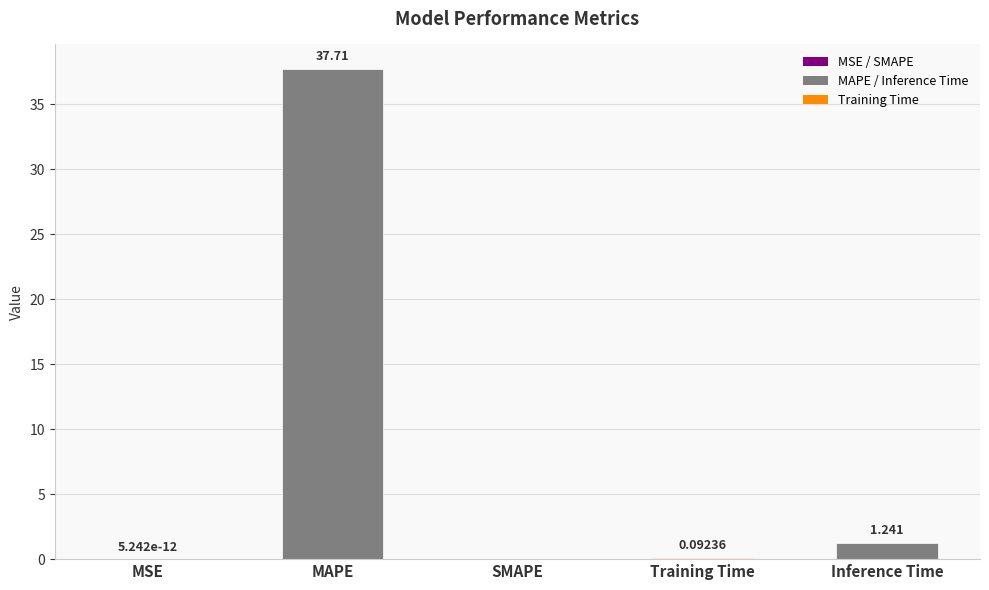

Count the number of data series in this chart.

1